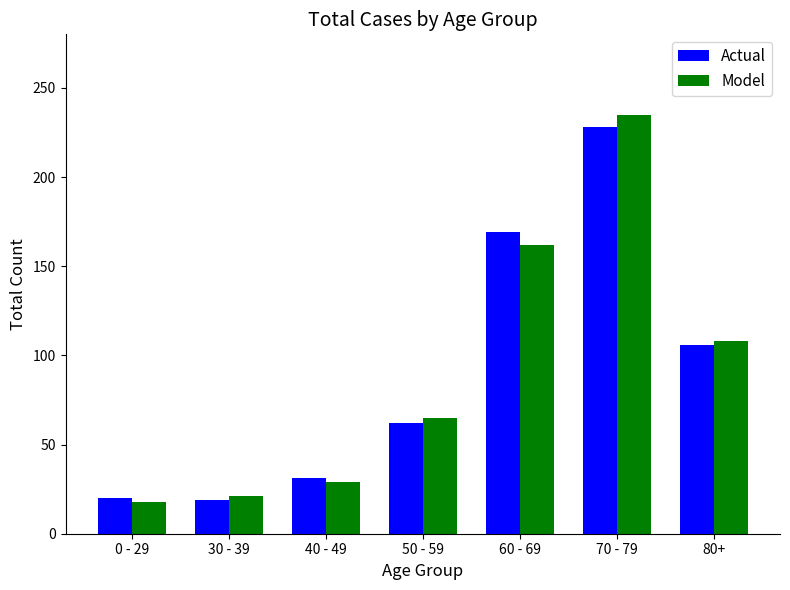

What are all the series names shown in the legend?

Actual, Model